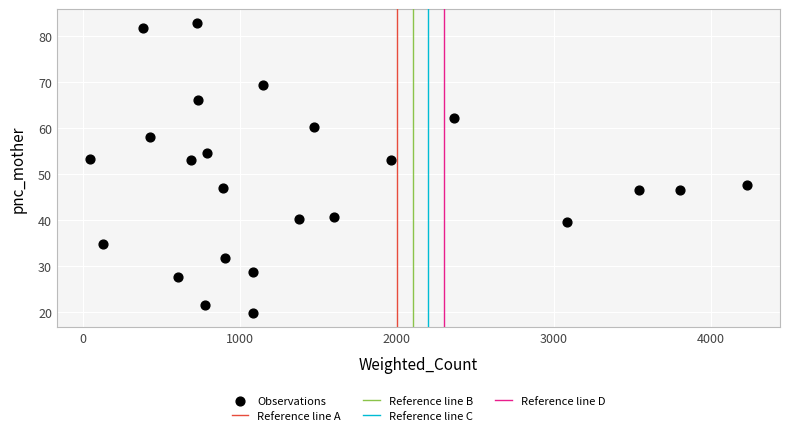

What is the range of Y values (max minus min)?

62.9